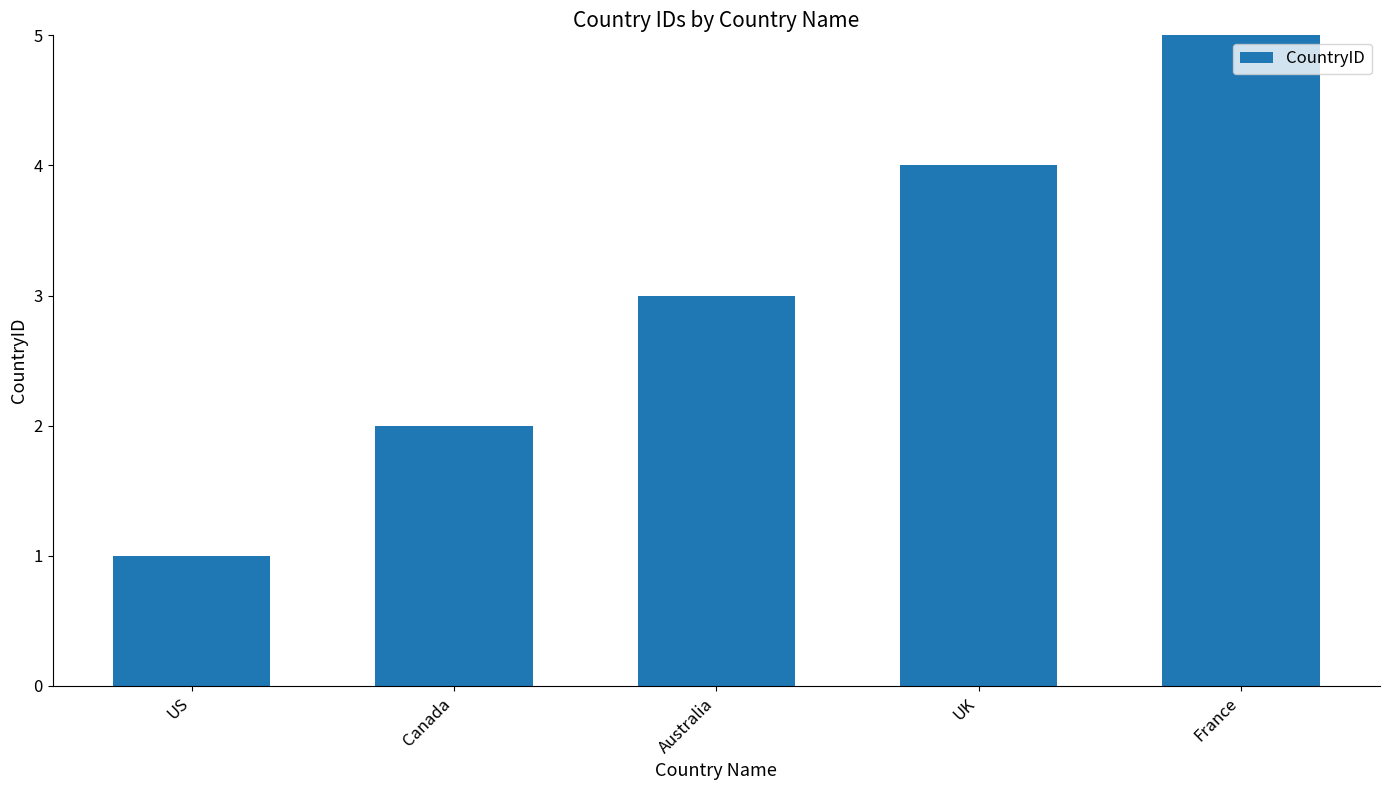

Reading left to right, what are all the values shown in this chart?

1	2	3	4	5